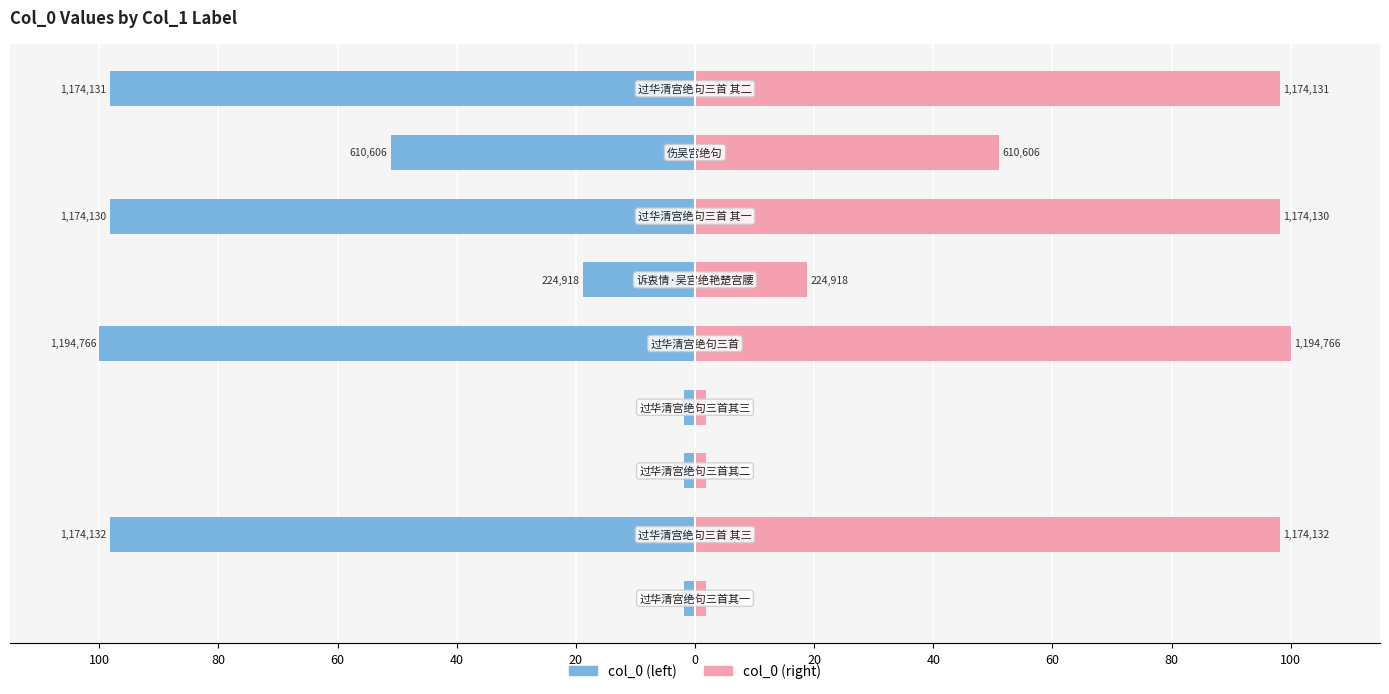

What is the difference between the highest and lowest values at 80?

196.5